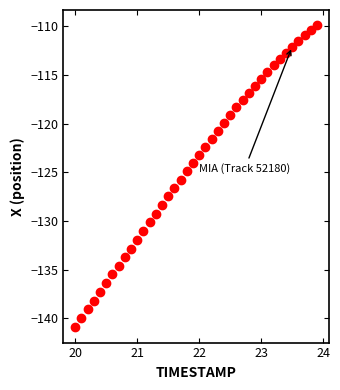

What is the range of X values (max minus min)?

3.9